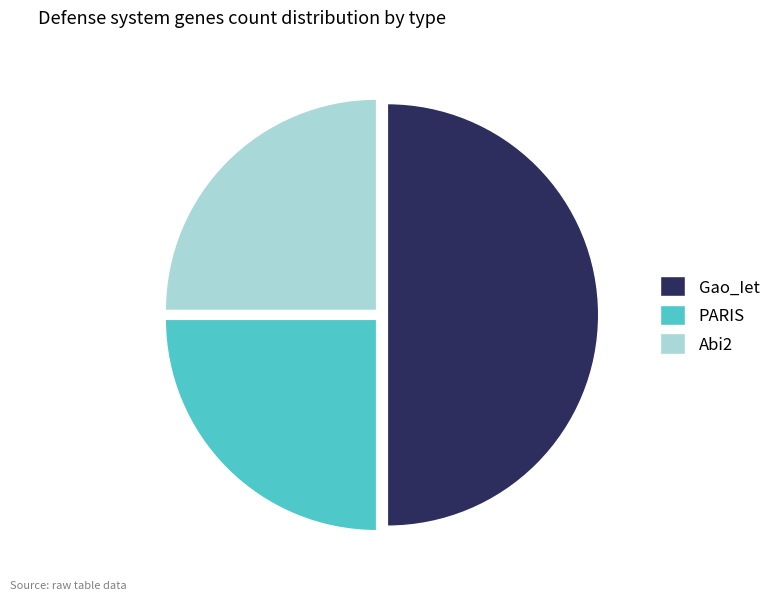

True or false: PARIS accounts for 25% of the total.

True